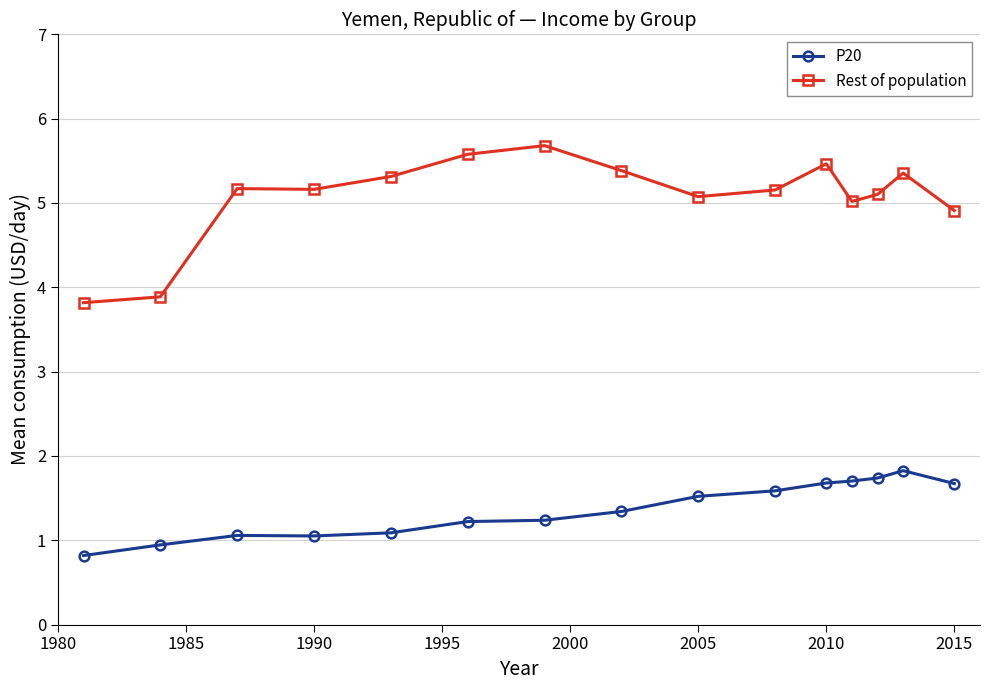

Rank the series by their average value, from lowest to highest.

P20, Rest of population